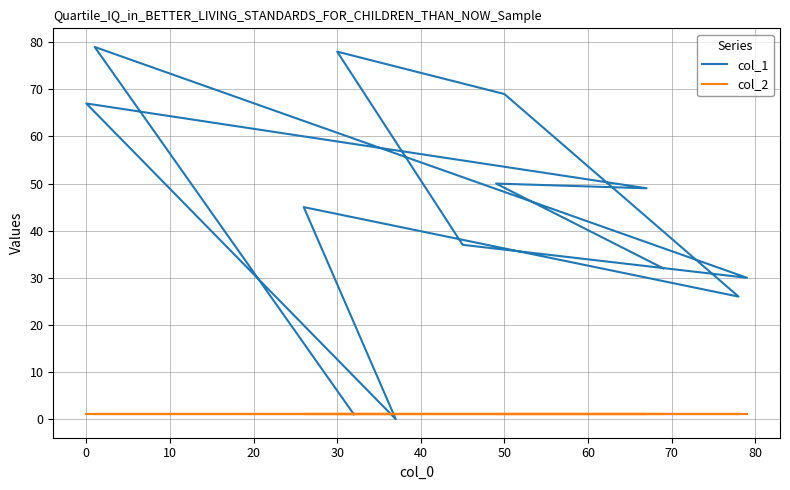

What is the difference between the highest and lowest values at 10?

29